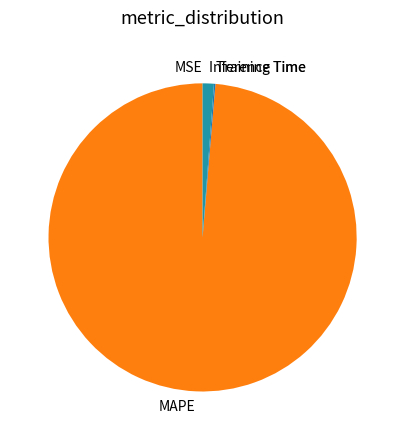

Is Inference Time the majority of the pie?

No